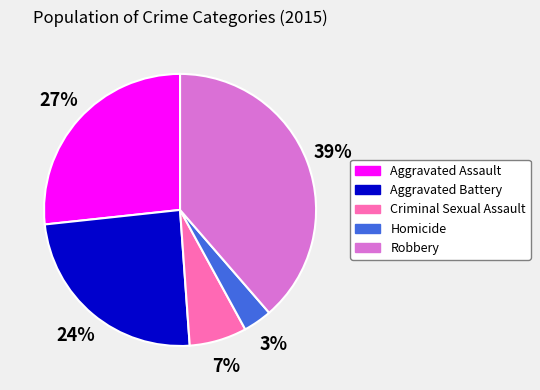

Is there a majority slice in this chart?

No